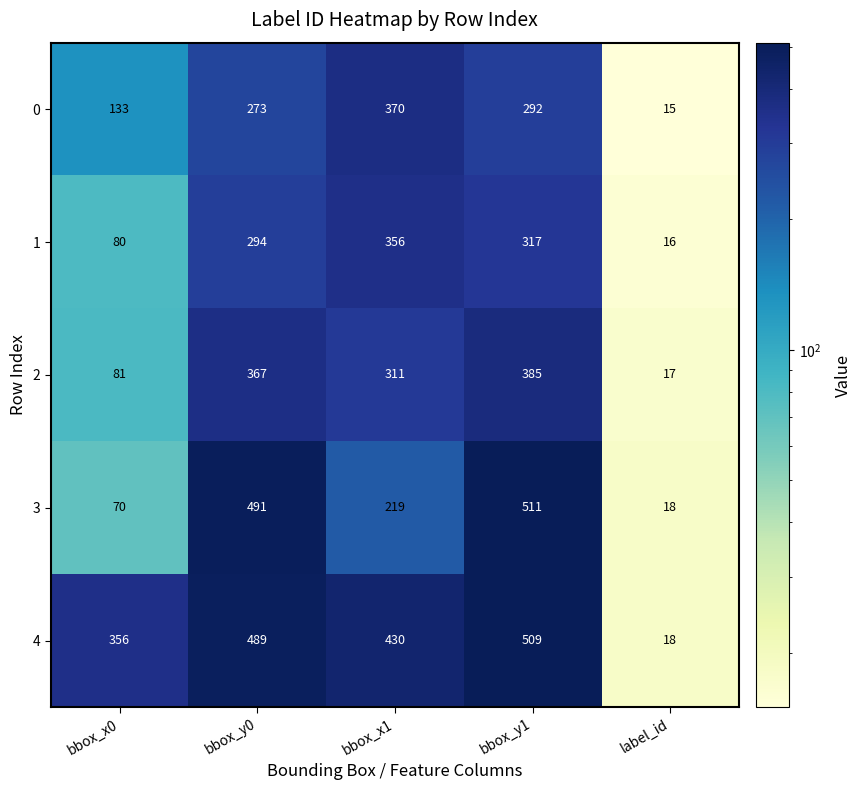

What is the difference between the maximum and second lowest values in the 0 series?

237